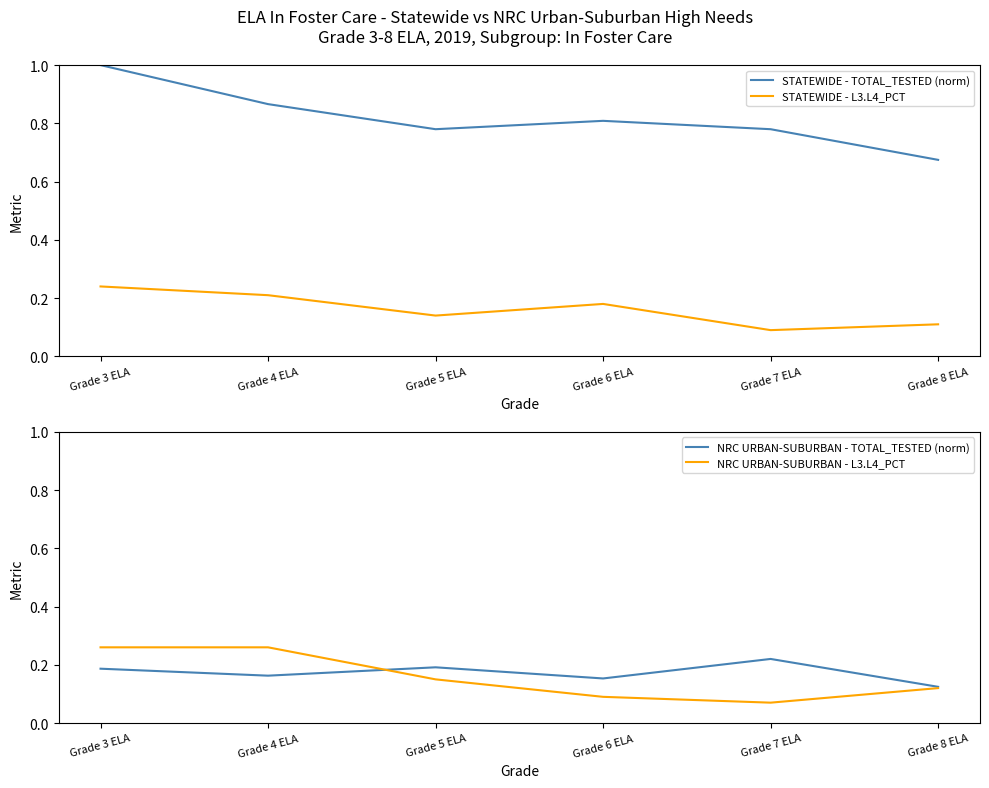

At which category does NRC URBAN-SUBURBAN - TOTAL_TESTED (norm) reach its first local peak?

Grade 5 ELA